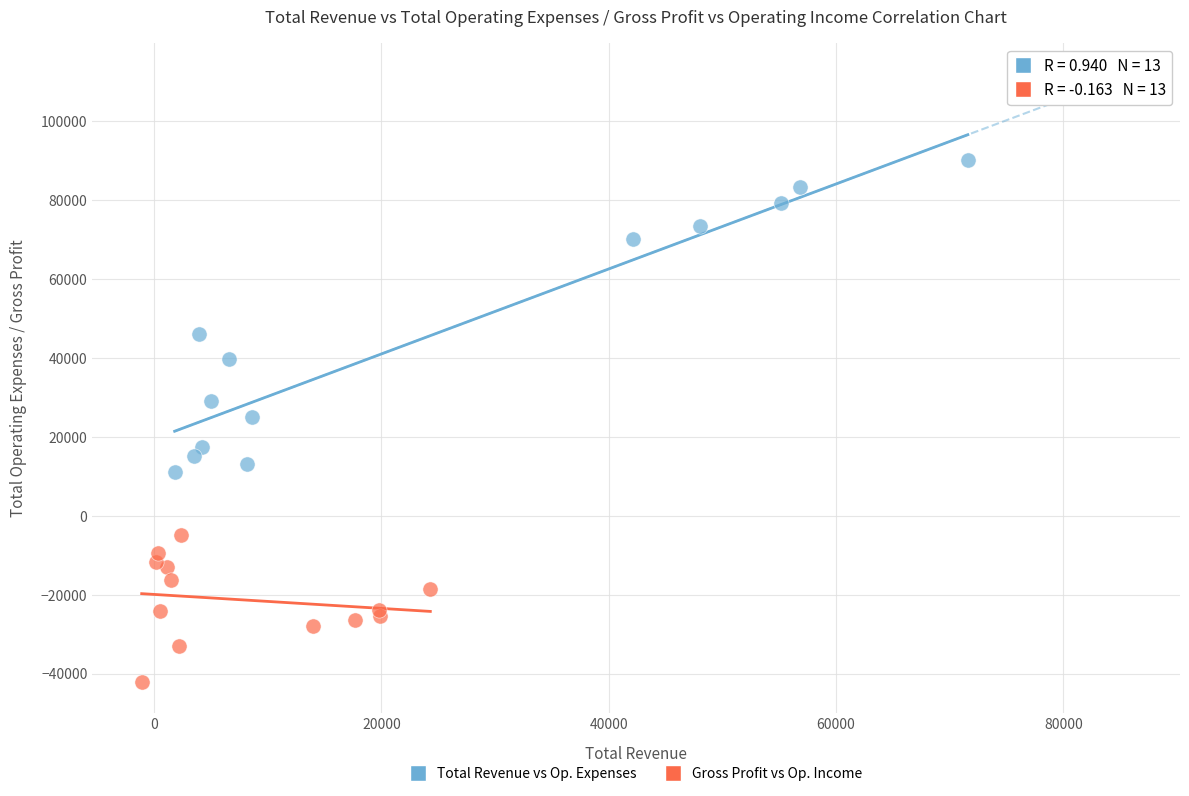

Which series contains the lowest Y value?

Gross Profit vs Op. Income